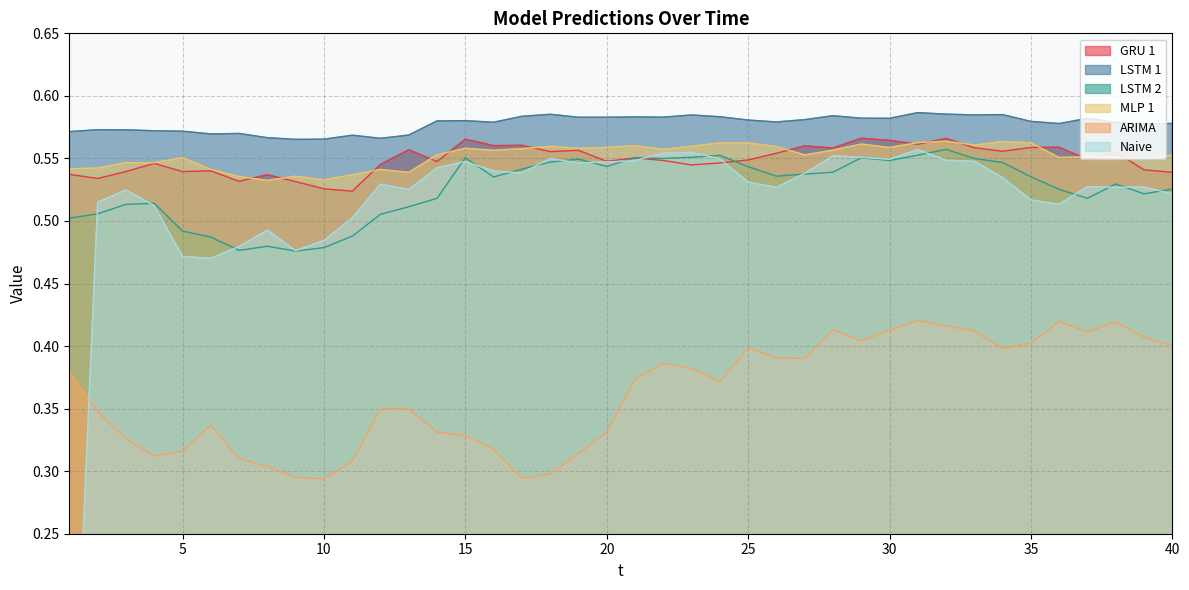

Which series has the largest range (max minus min)?

Naive